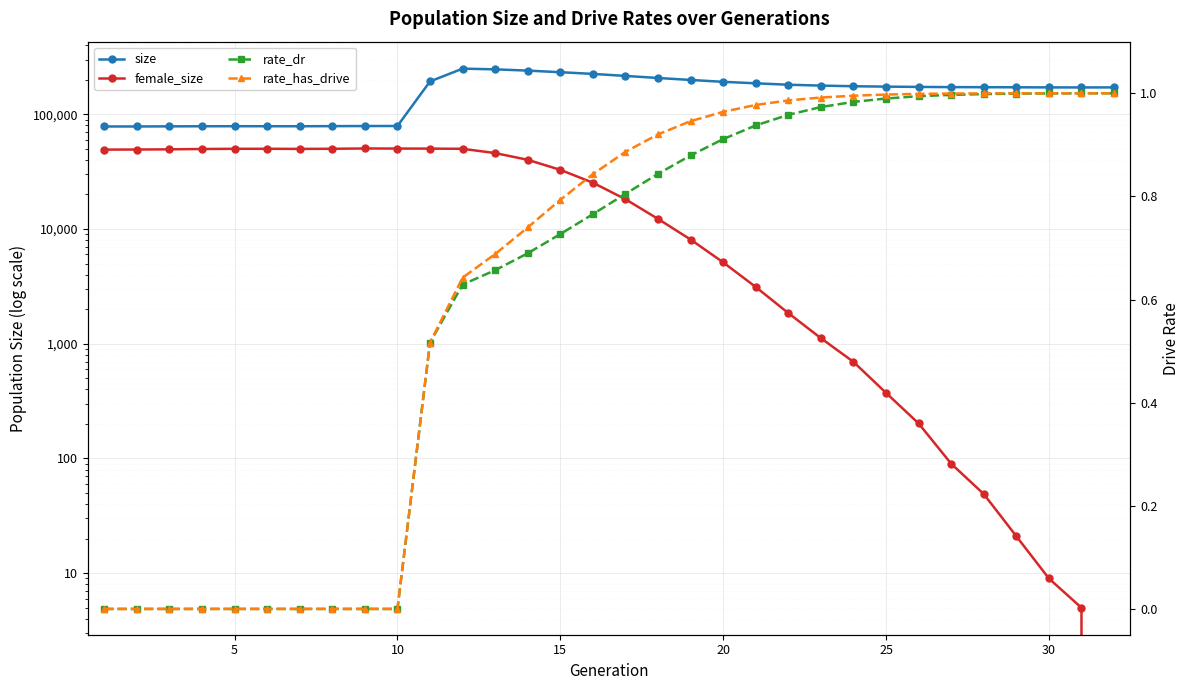

What is the difference between the maximum and minimum values in the rate_dr series?

1.0